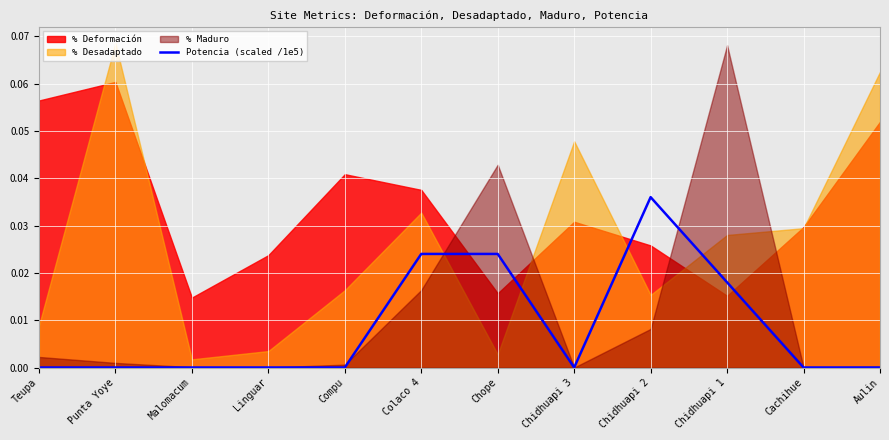

True or false: the data shows 0.0 at Chidhuapi 3.

False